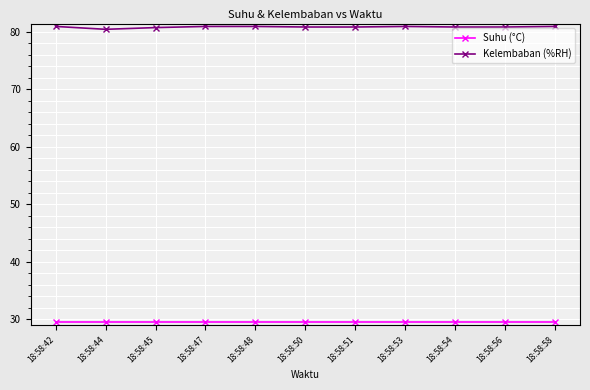

How many distinct data groups are displayed?

2